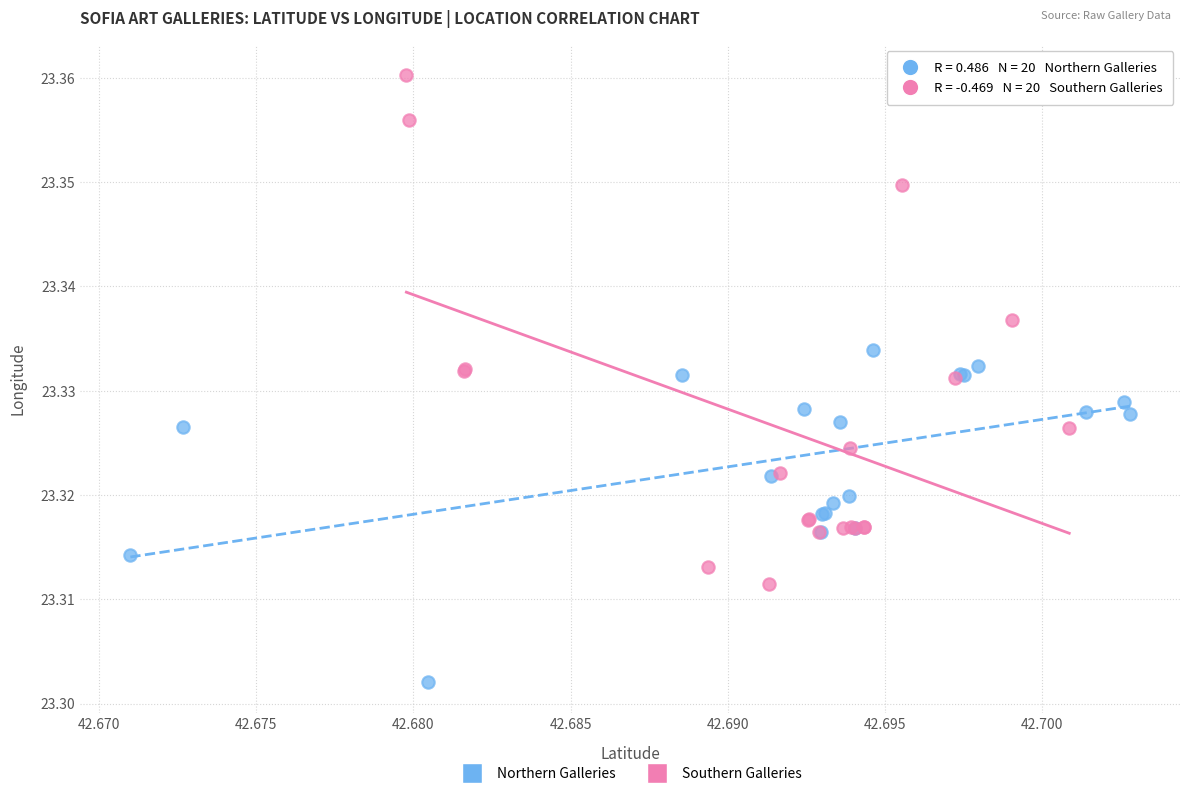

Which series has the widest spread of Y values?

Southern Galleries